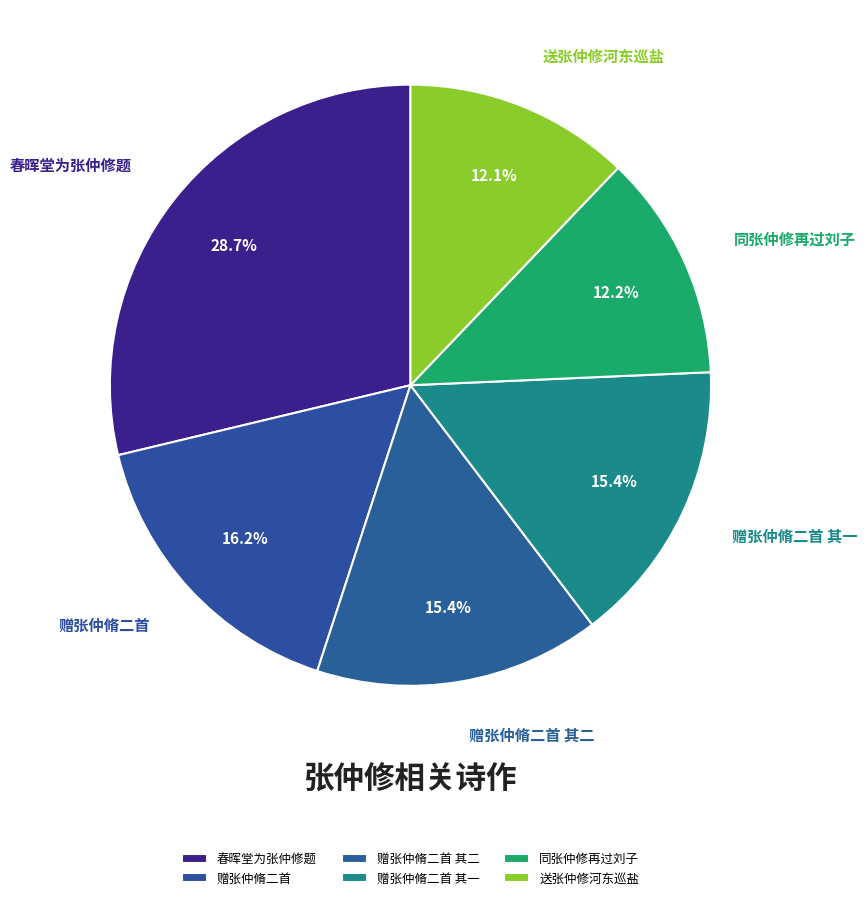

Is it true that 送张仲修河东巡盐 is 1% of the pie?

False